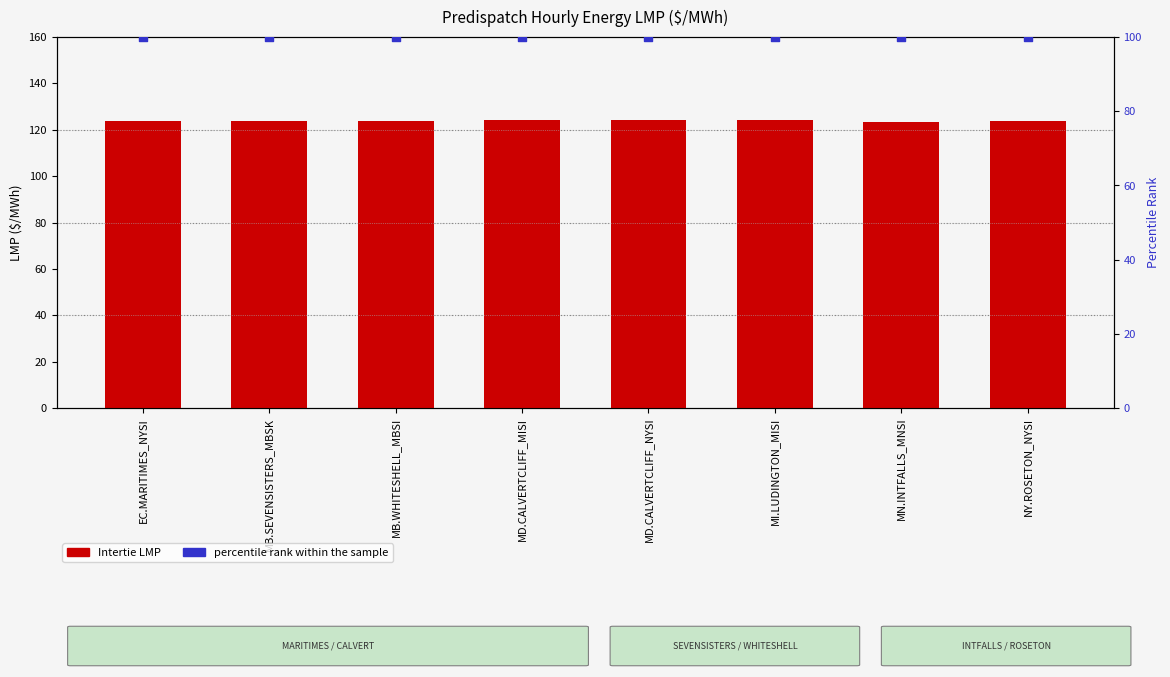

What is the total value across all series at MN.INTFALLS_MNSI?

223.2